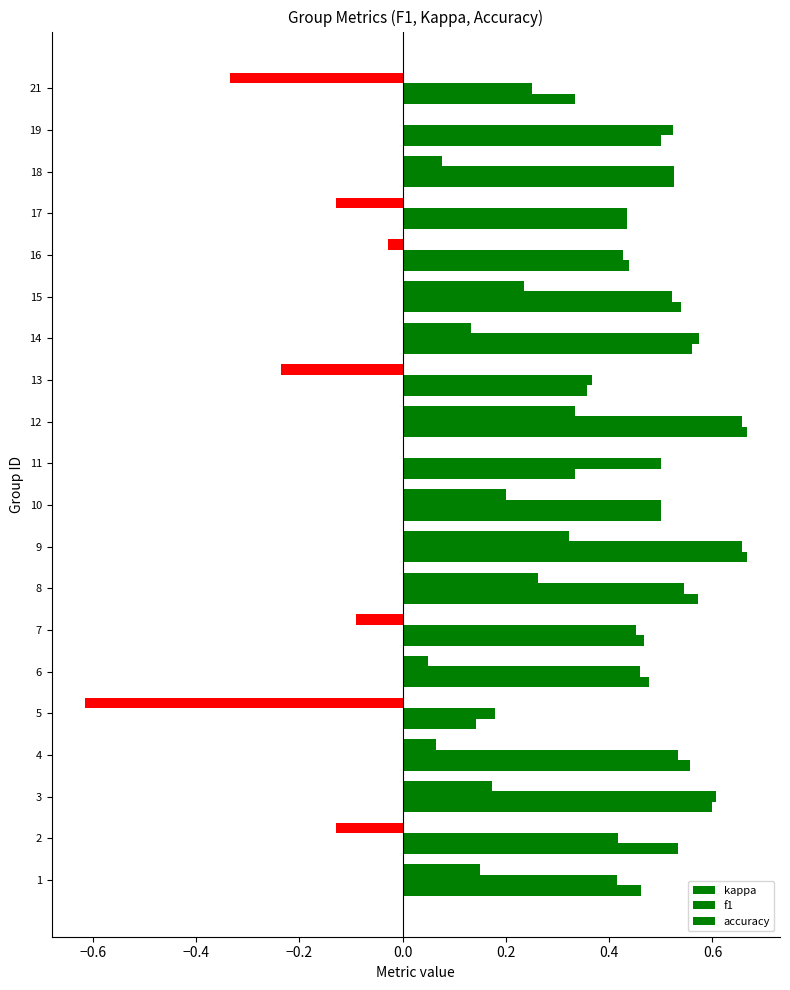

How many categories are shown in the chart?

20